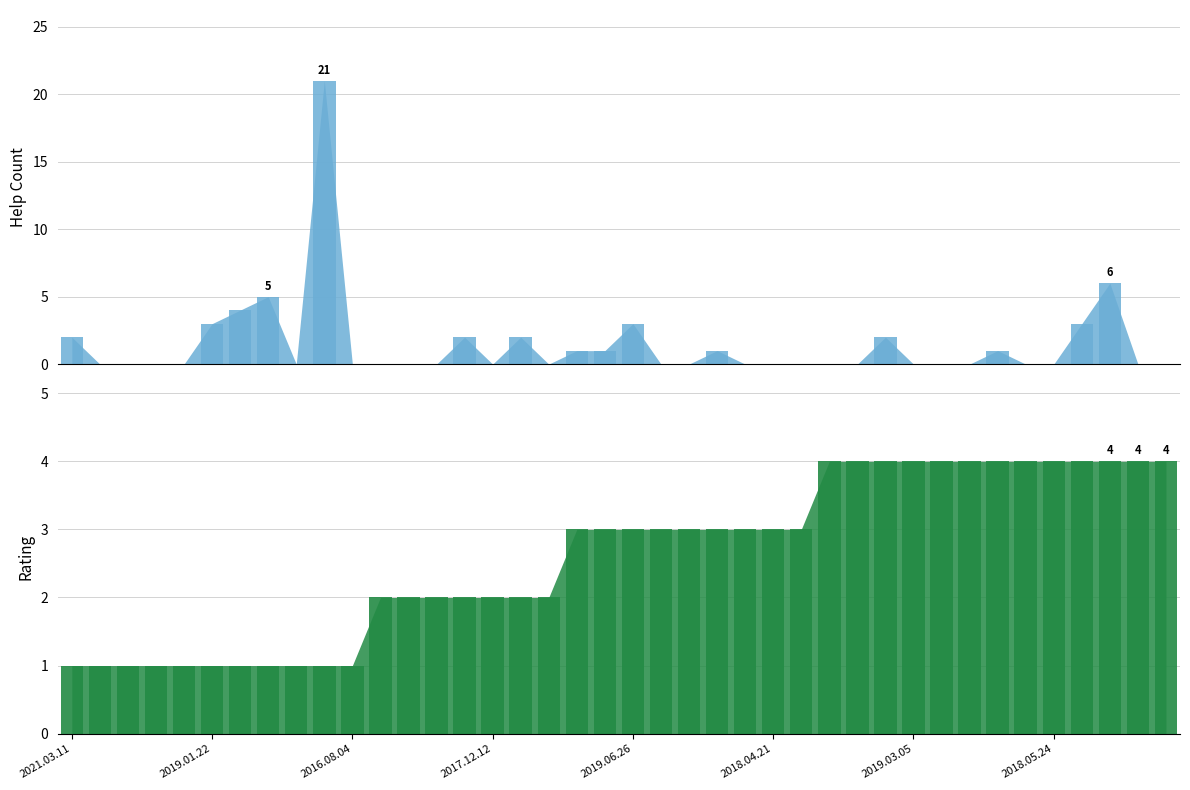

What is the label of the 40th bar from the right?

2021.03.11